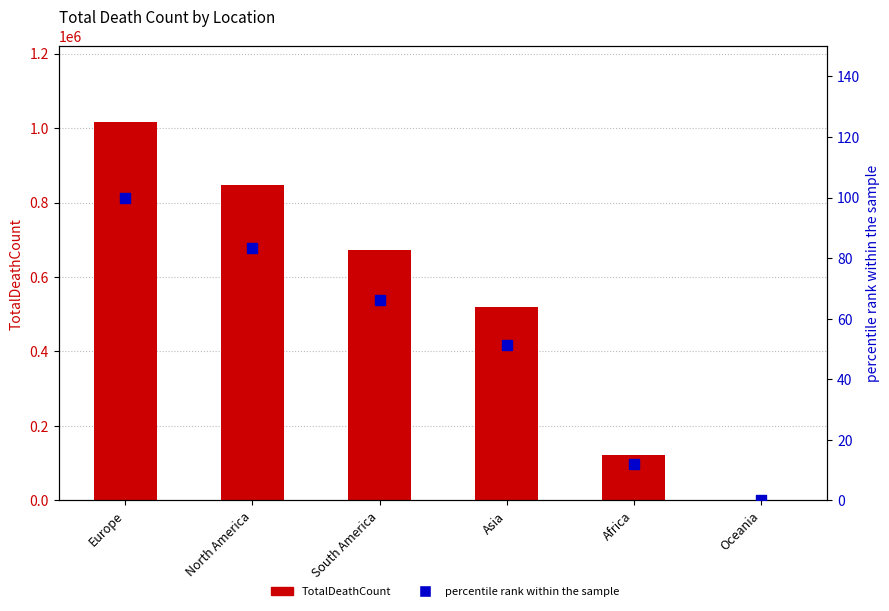

Which series has the widest spread of Y values?

TotalDeathCount